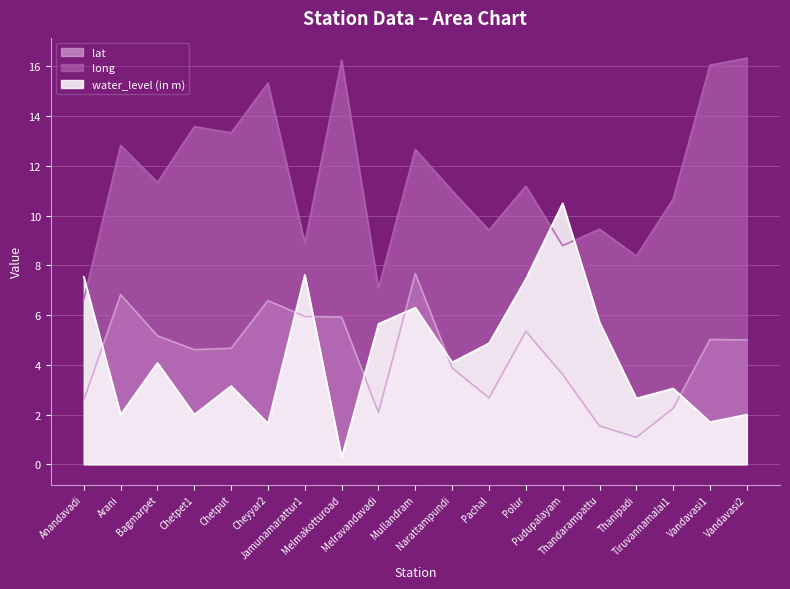

Does the chart have visible grid lines?

Yes